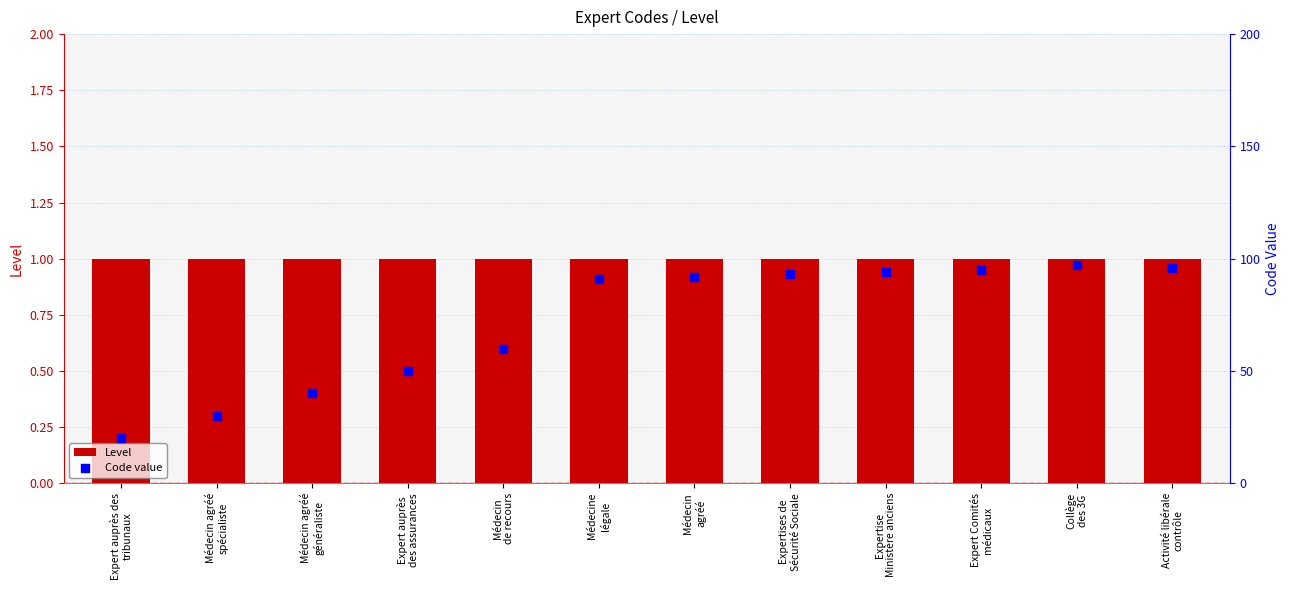

What is the total value across all series at Médecin
agréé?

93